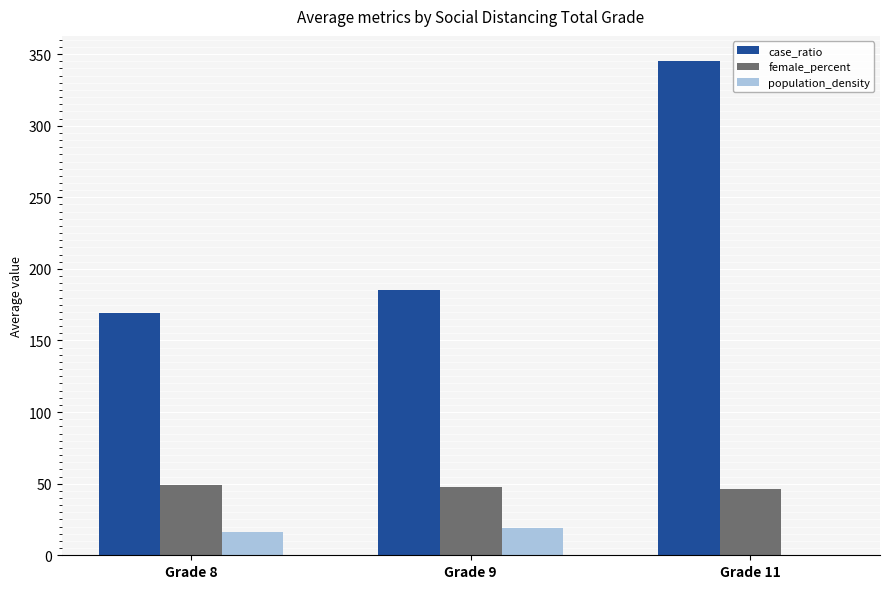

What is the average value of the female_percent series?

47.5